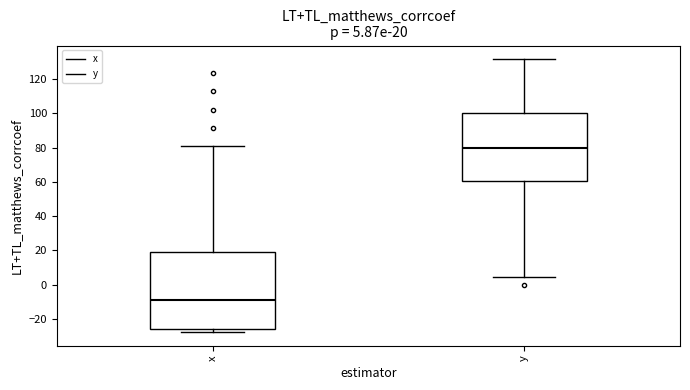

Which box has the lowest median line?

x